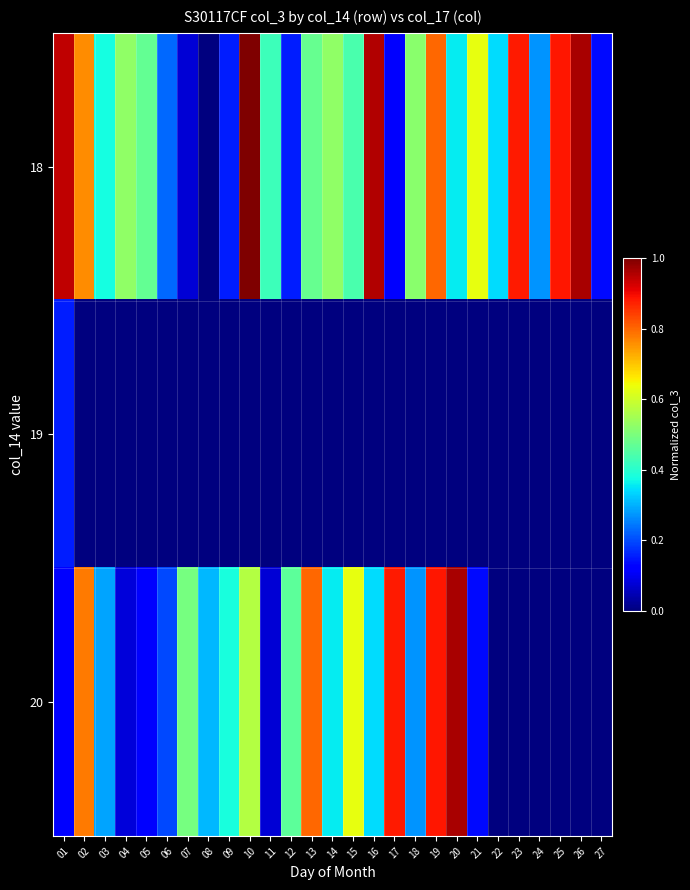

What is the difference between the highest and lowest values at 22?

0.3